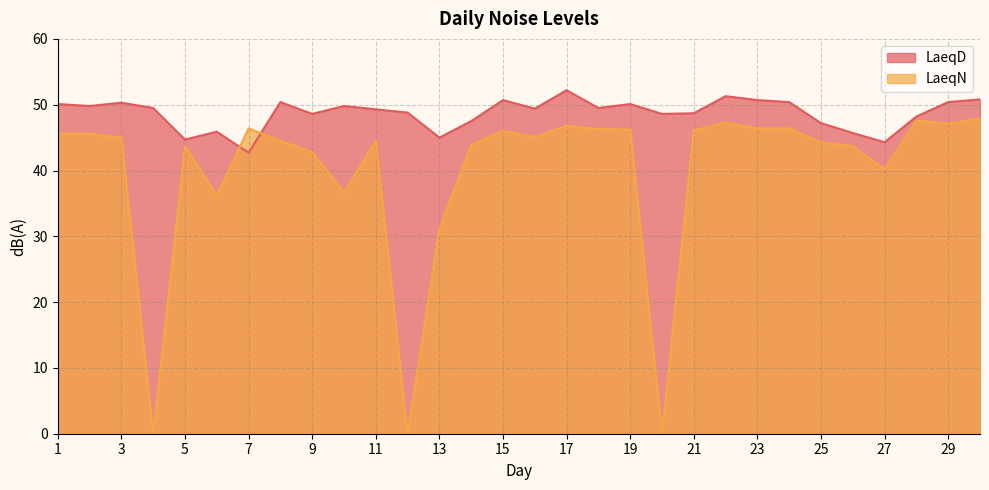

True or false: LaeqD and LaeqN cross at least once.

True